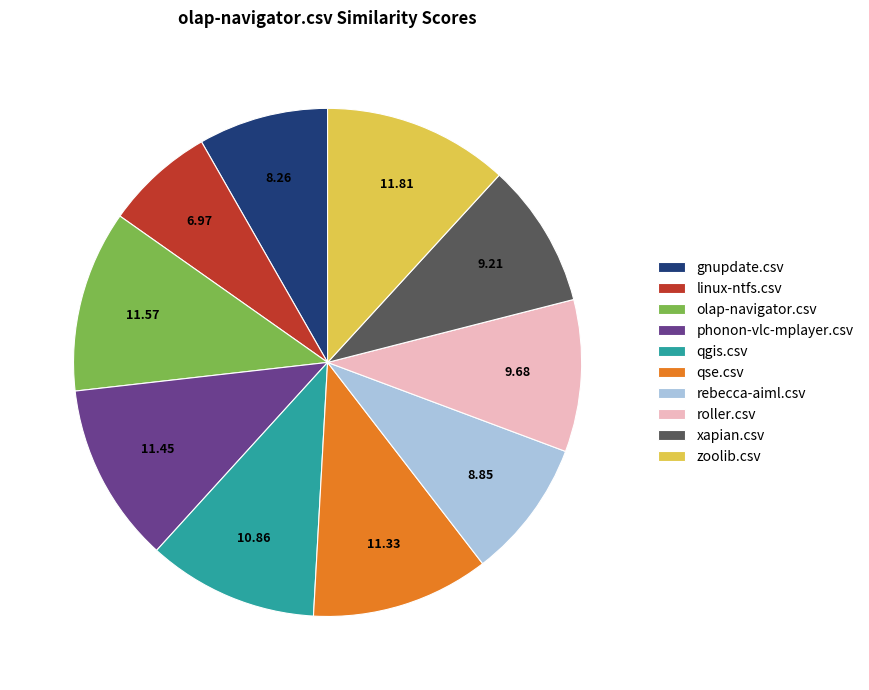

Which category has the smallest portion of the pie?

linux-ntfs.csv